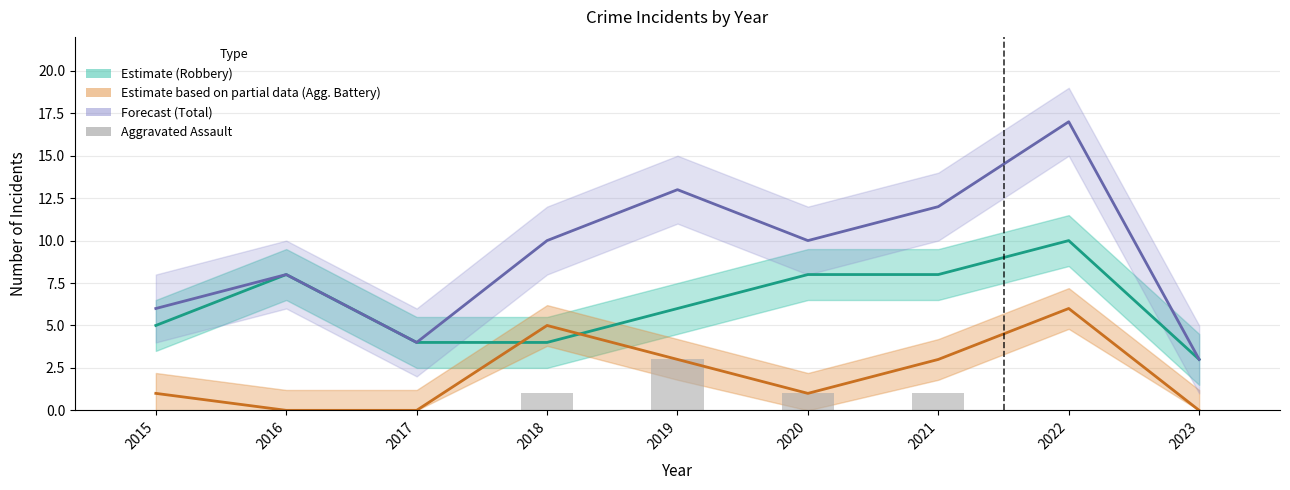

Is it true that Total (Forecast) equals 3 at 2023?

True